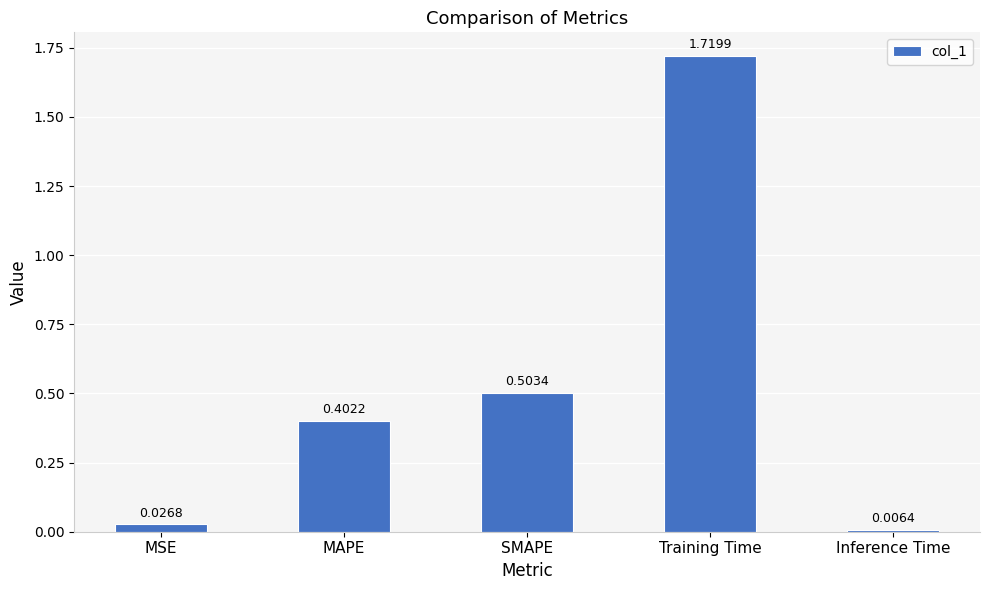

Where is the data nearest to the value 0?

Inference Time